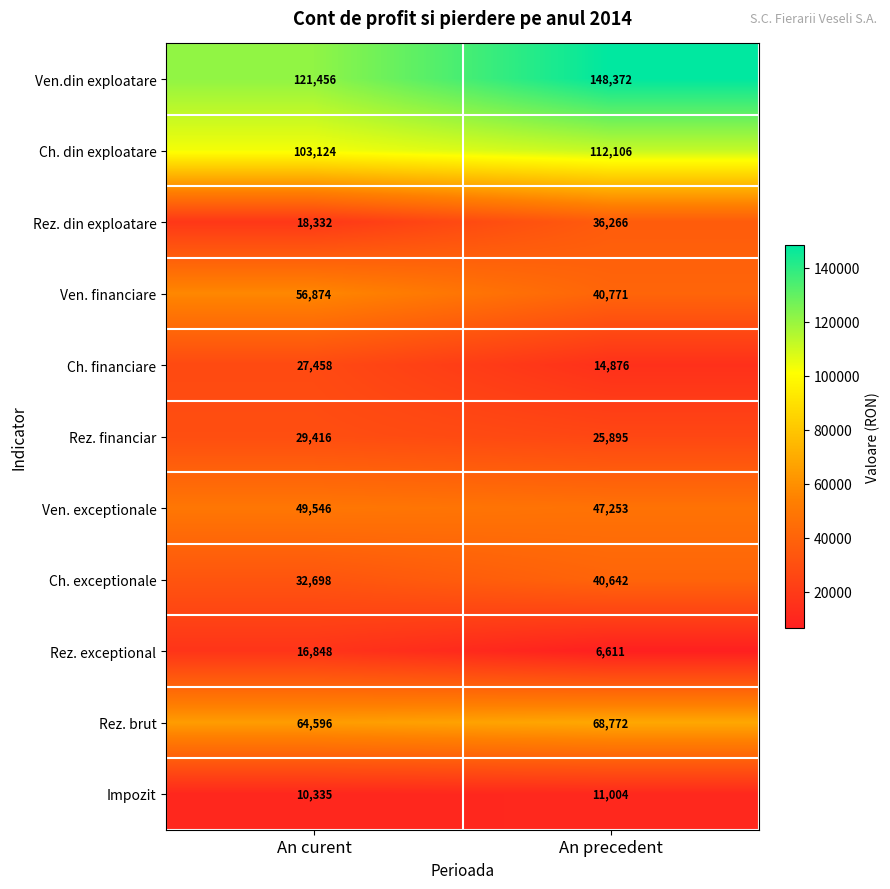

At which label is Rez. exceptional closest to 11729?

An precedent